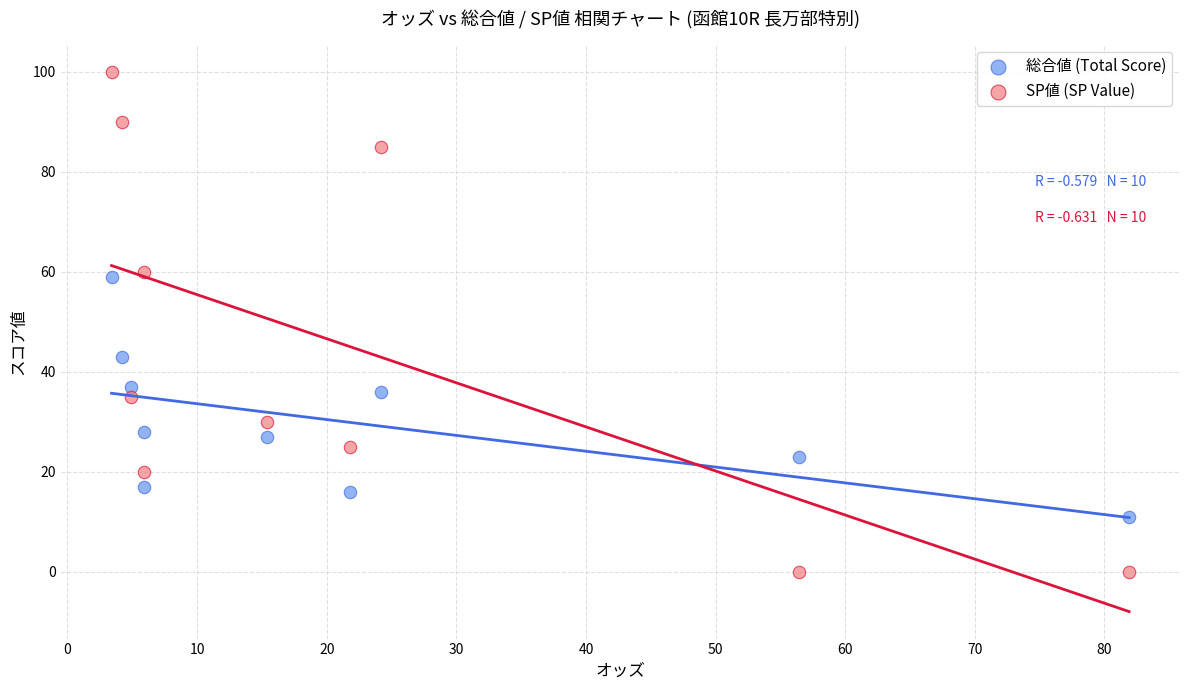

What are all the series names shown in the legend?

総合値 (Total Score), SP値 (SP Value)